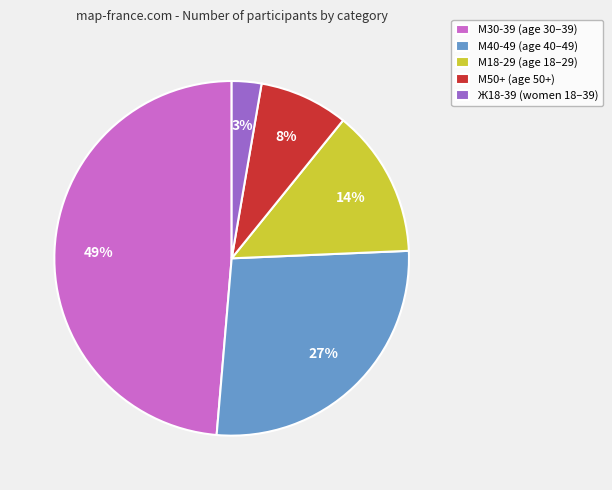

The М18-29 slice represents 14% of the pie. True or false?

True